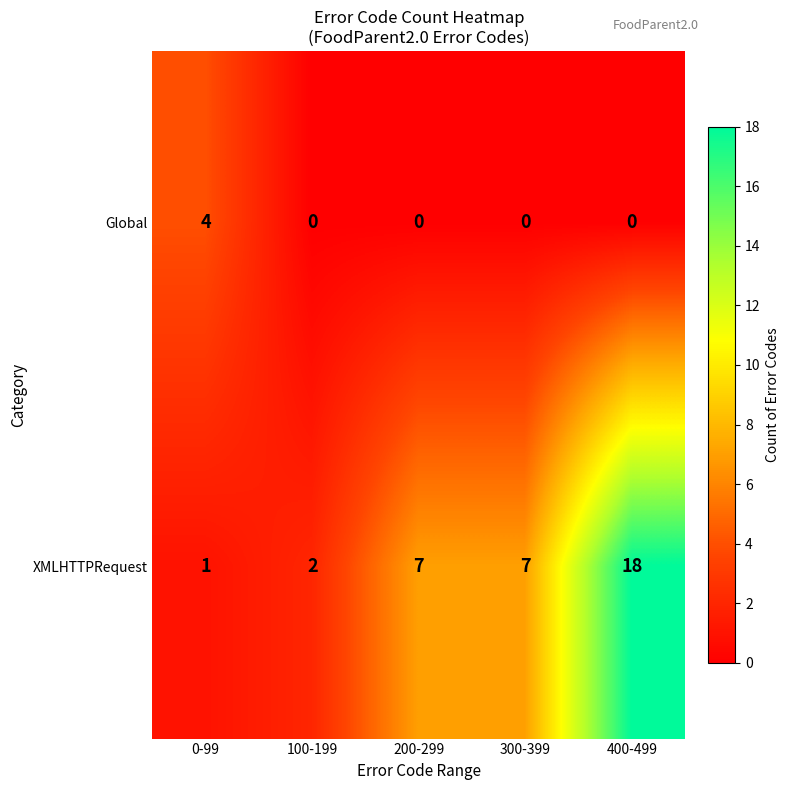

Count the number of data series in this chart.

2